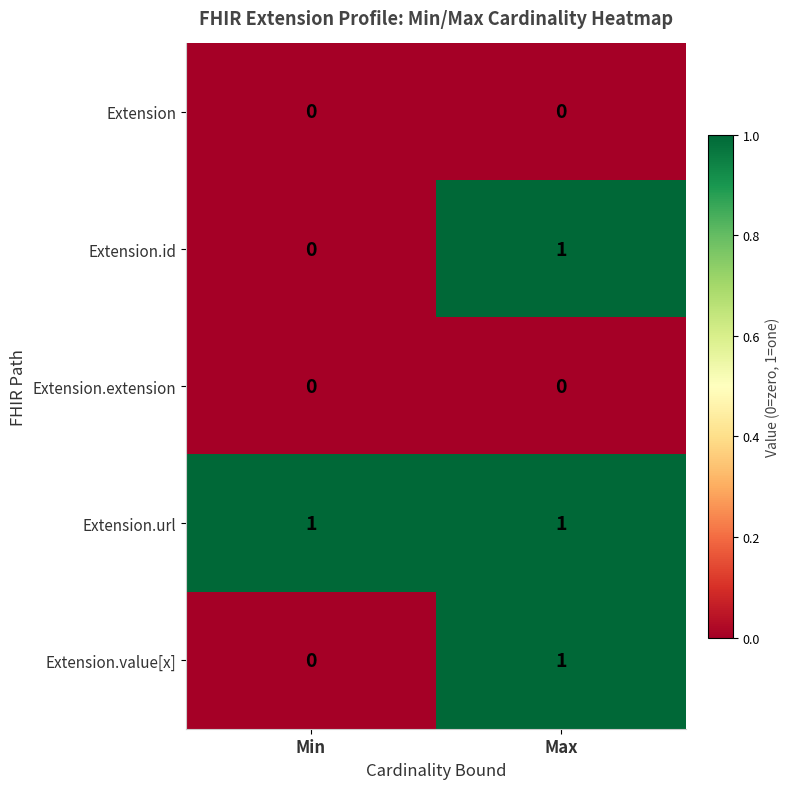

At how many categories does at least one series exceed 0?

2